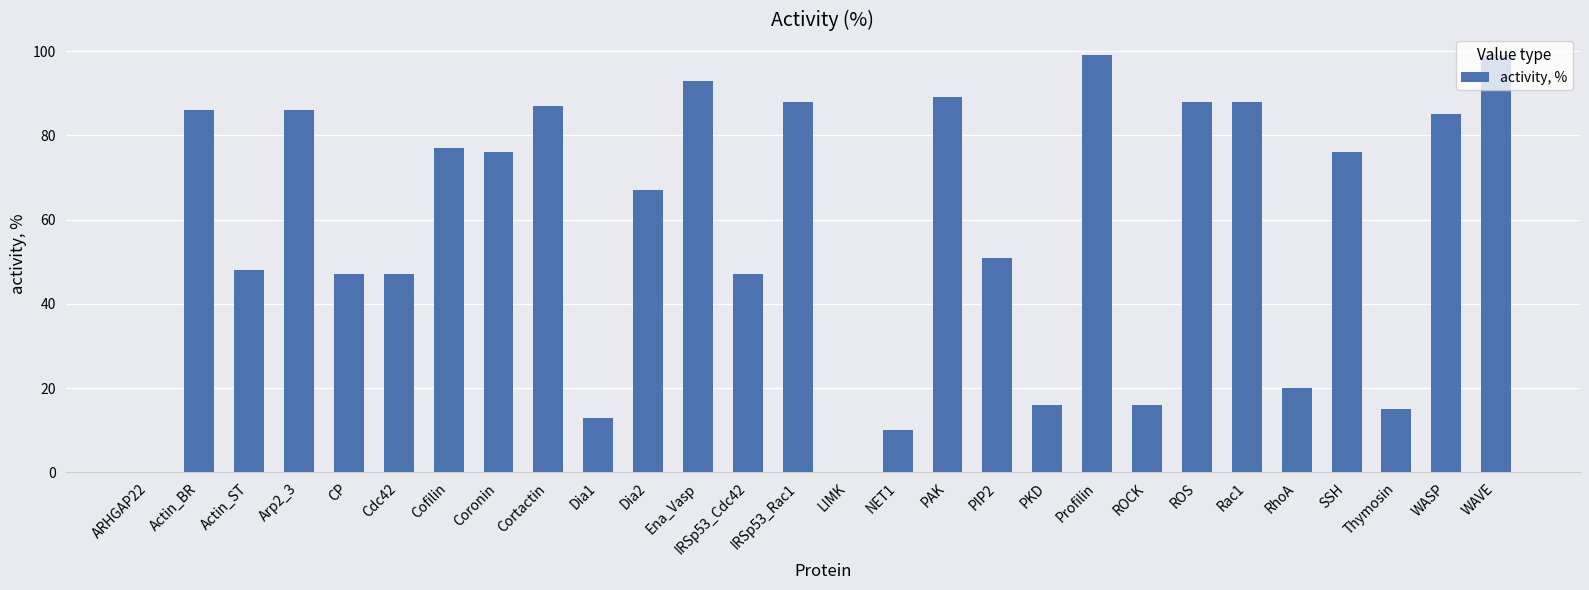

What value does the data have at PAK?

89